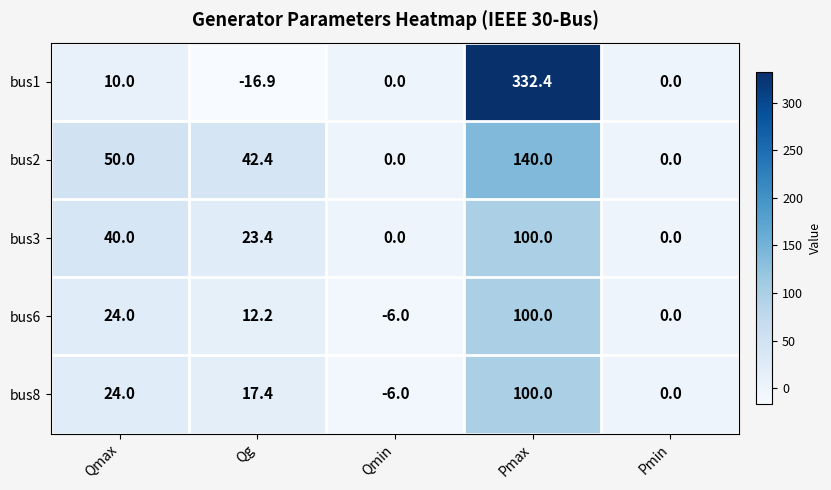

Rank the categories by bus8 value from highest to lowest.

Pmax, Qmax, Qg, Pmin, Qmin